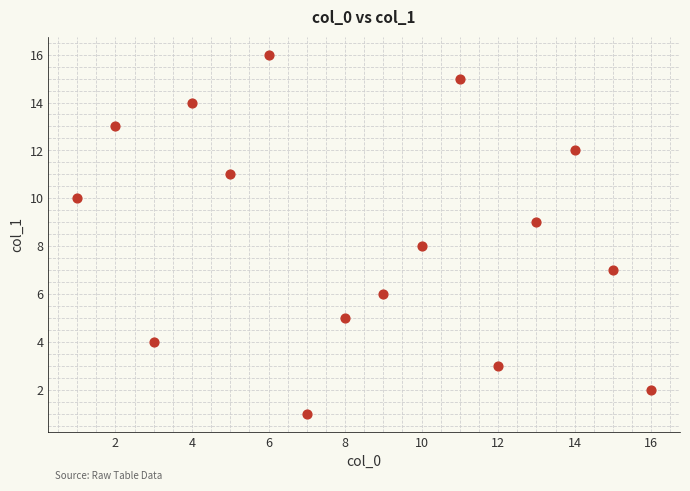

What is the range of Y values (max minus min)?

15